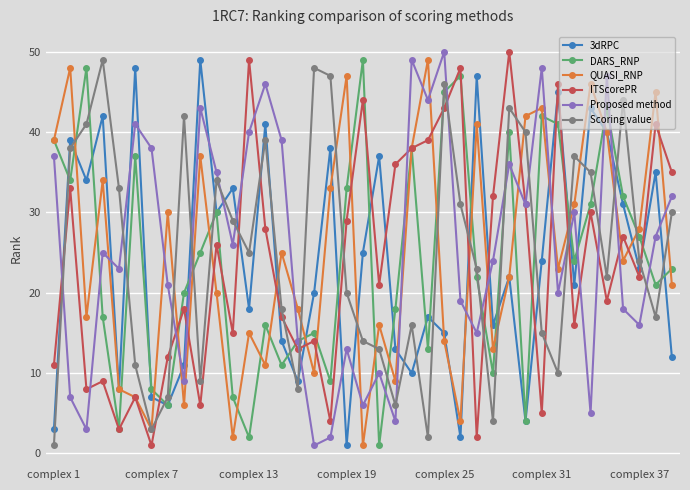

True or false: DARS_RNP has more than 0 interior local peaks.

True